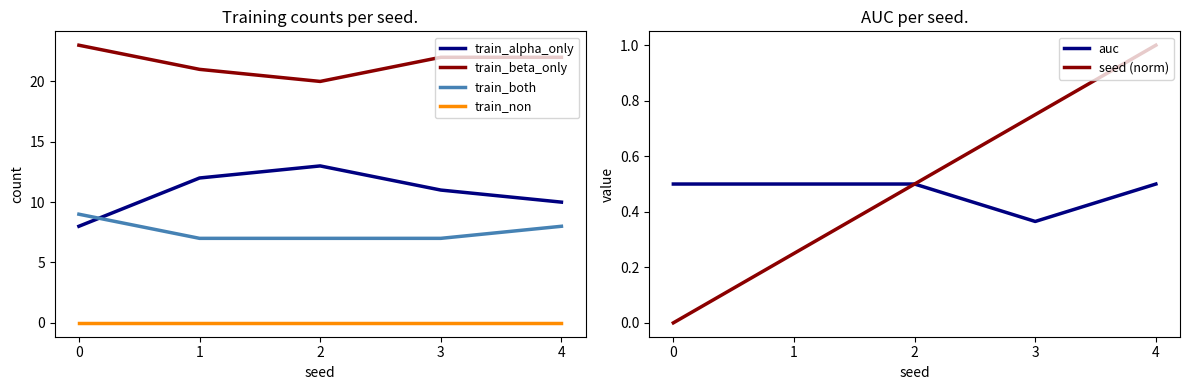

Read the train_both value at 2.

7